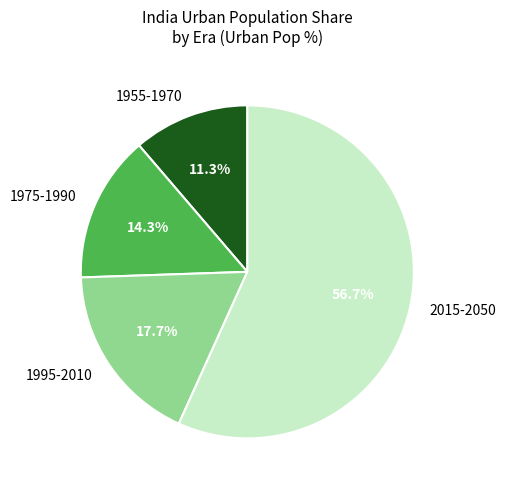

How many segments does this pie chart have?

4